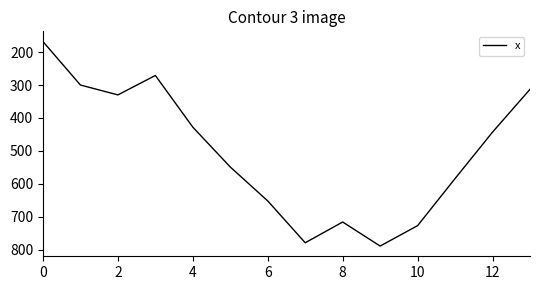

What is the difference between the maximum and minimum values?

621